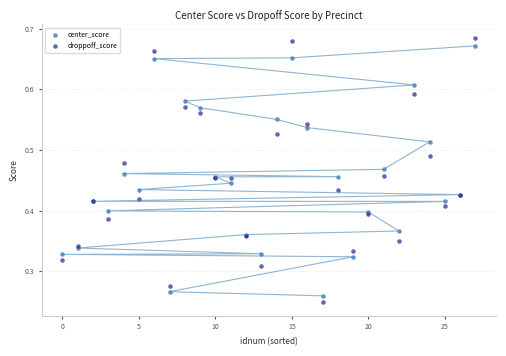

What is the X range (max minus min) for the scatter plot?

27.0